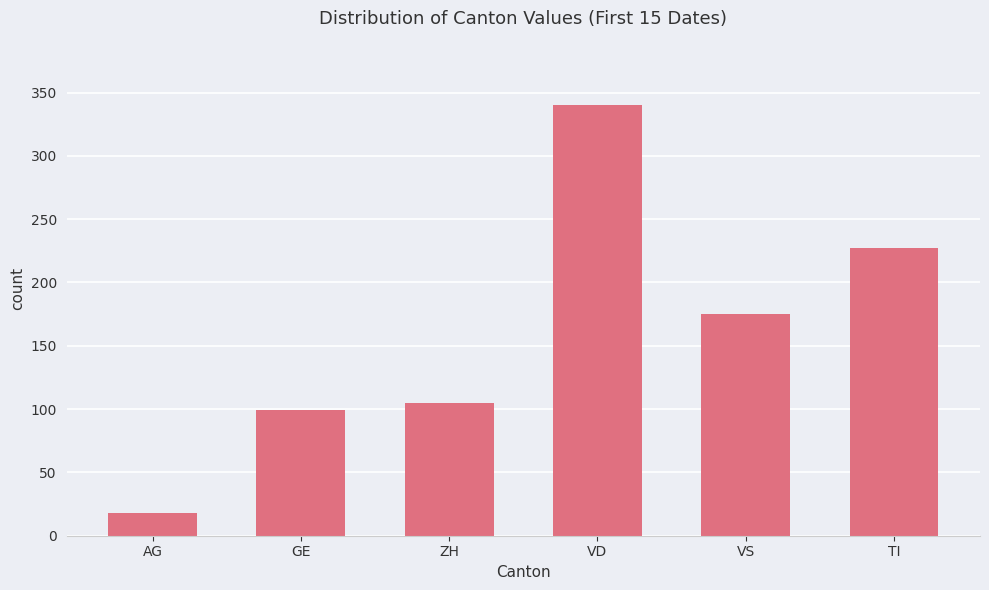

Which category has the highest value across all series?

VD